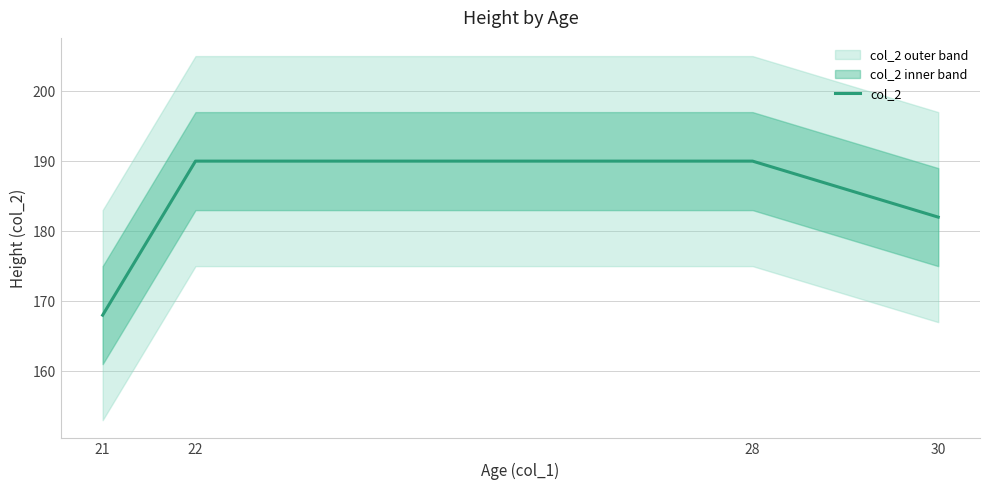

Reading left to right, list all the values displayed in this chart.

21=168	22=190	28=190	30=182